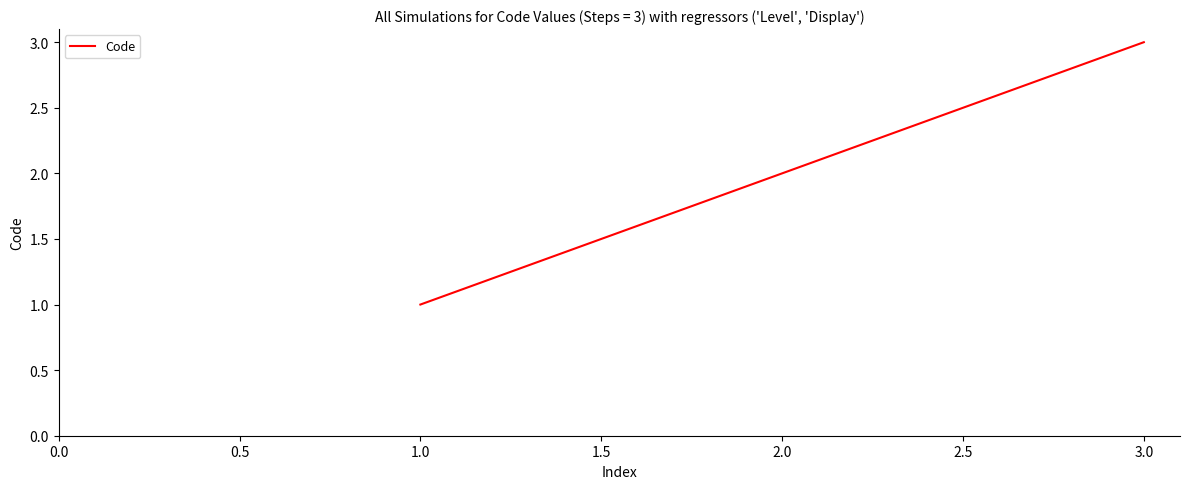

True or false: the data shows 2 at 1.0.

False